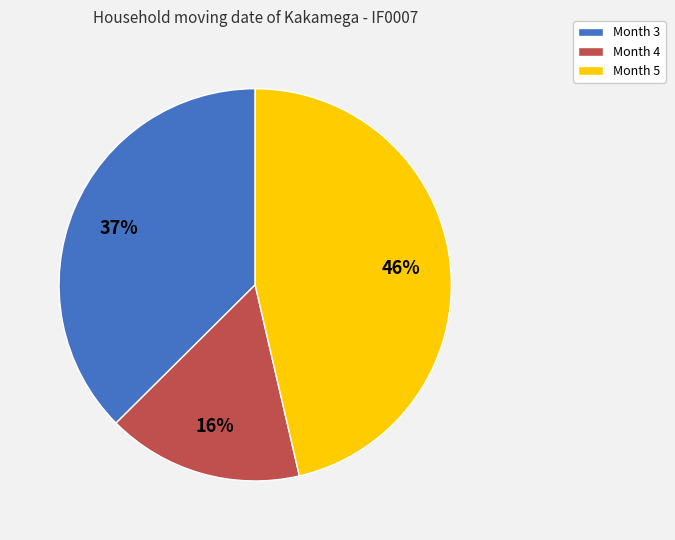

To the nearest percent, what is the difference between the largest and smallest slice percentages?

30%